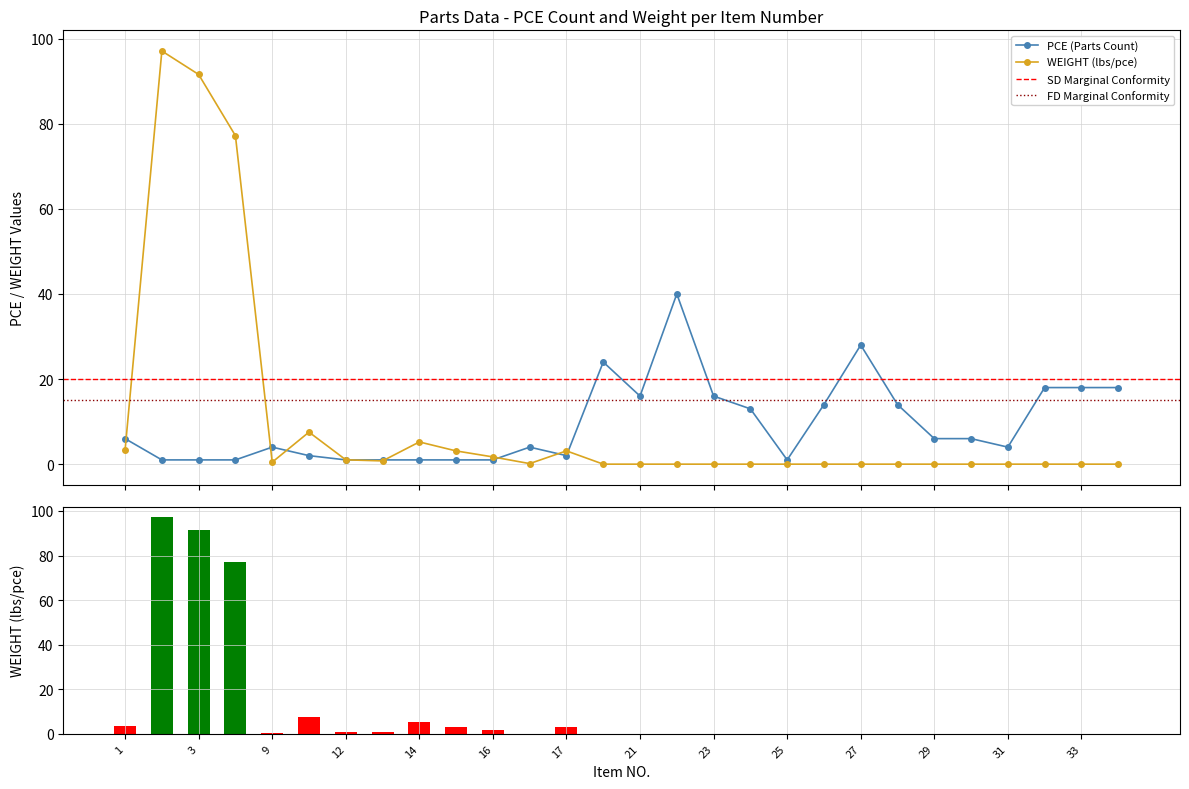

Reading left to right, what are all the values shown in this chart?

PCE (Parts Count): 6.0	1.0	1.0	1.0	4.0	2.0	1.0	1.0	1.0	1.0	1.0	4.0	2.0	24.0	16.0	40.0	16.0	13.0	1.0	14.0	28.0	14.0	6.0	6.0	4.0	18.0	18.0	18.0
WEIGHT (lbs/pce): 3.3	97.1	91.6	77.2	0.5	7.5	1.0	0.8	5.2	3.1	1.7	0.1	3.1	0.0	0.0	0.0	0.0	0.0	0.0	0.0	0.0	0.0	0.0	0.0	0.0	0.0	0.0	0.0